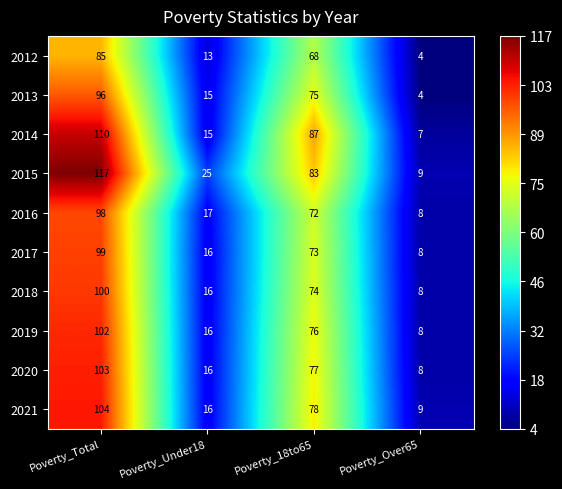

Between Poverty_Total and Poverty_18to65, which series saw the biggest shift?

2015